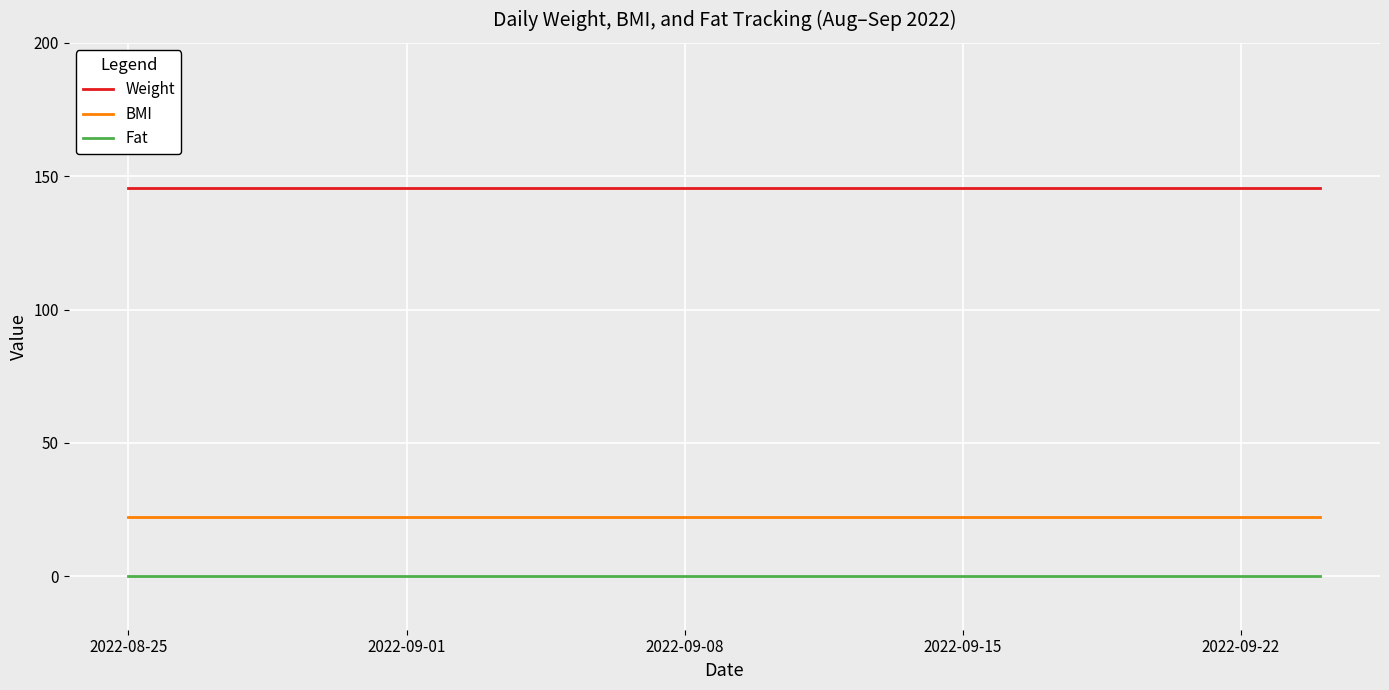

Which series has the largest total across all categories?

Weight